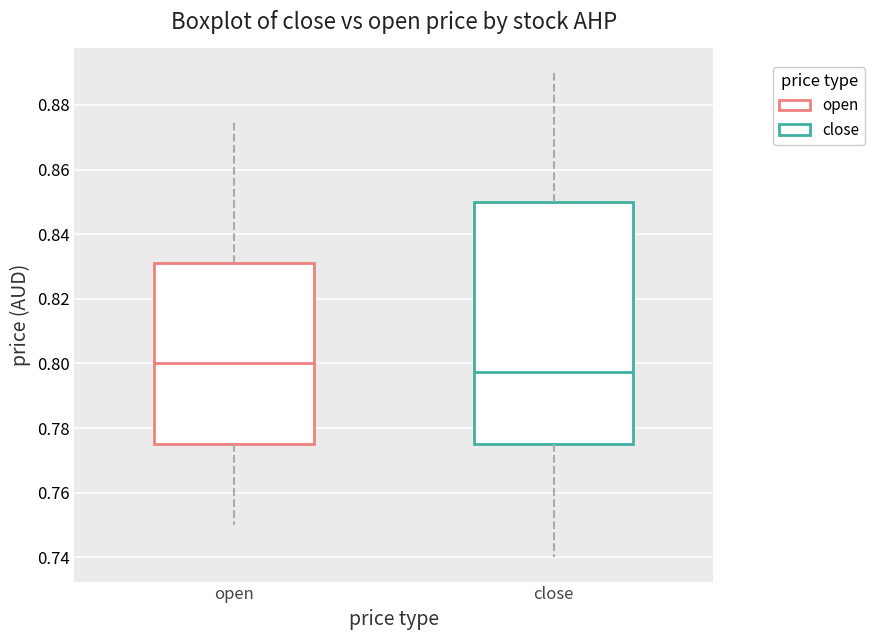

Reading left to right, read every box against the y-axis: the position of its median line, the range the box covers, and the ends of its whiskers. The values are not printed on the chart, so give them approximately, as read against the axis.

open: median 0.800, box 0.776 to 0.832, whiskers 0.750 to 0.876
close: median 0.798, box 0.776 to 0.850, whiskers 0.740 to 0.890